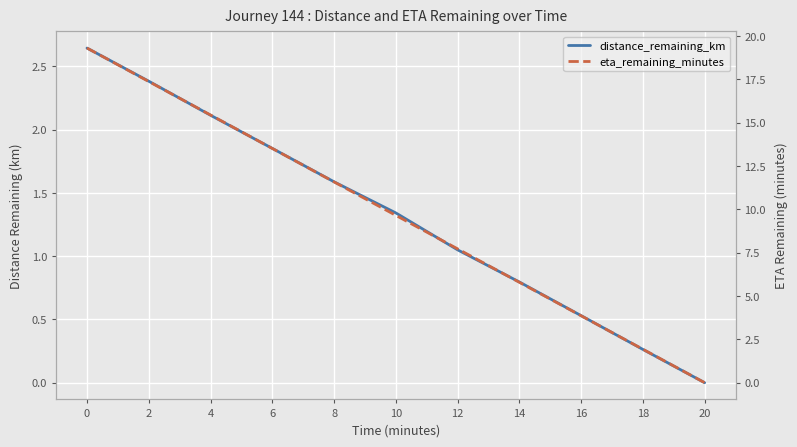

What is the sum of all distance_remaining_km values?

14.6